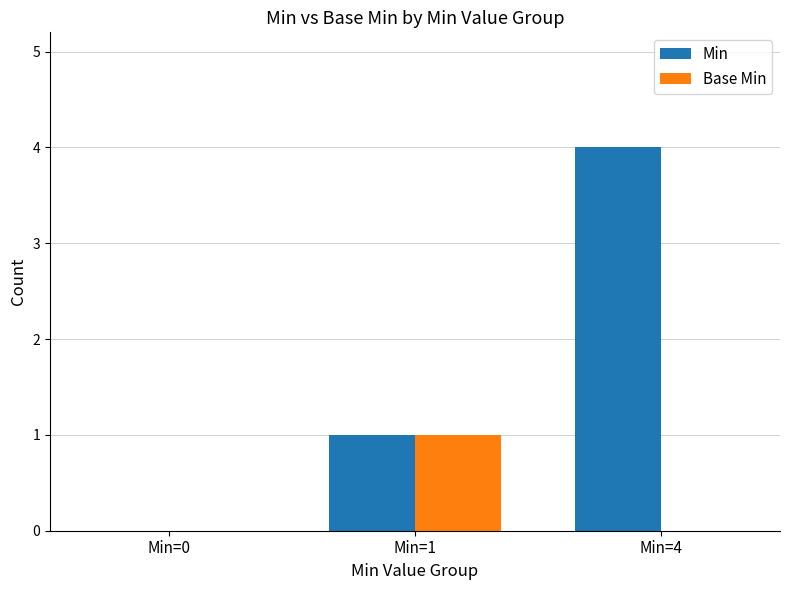

The Base Min series shows 0 at Min=1. True or false?

False